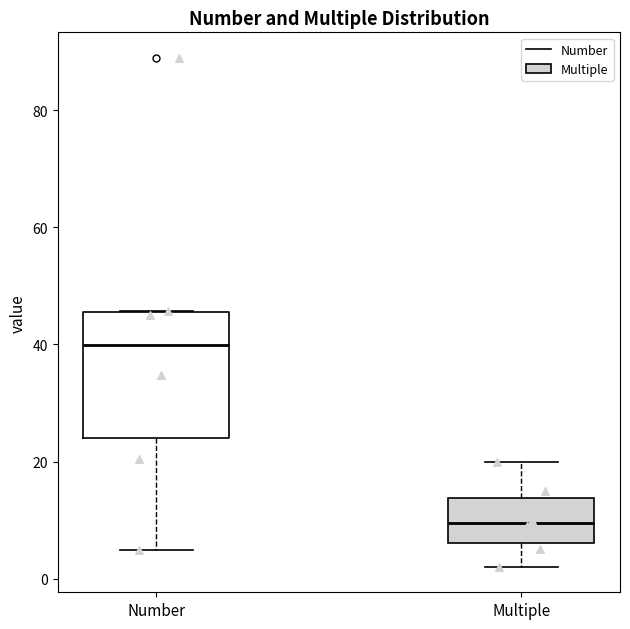

Reading left to right, read every box against the y-axis: the position of its median line, the range the box covers, and the ends of its whiskers. The values are not printed on the chart, so give them approximately, as read against the axis.

Number: median 40, box 24 to 46, whiskers 4 to 46
Multiple: median 10, box 6 to 14, whiskers 2 to 20